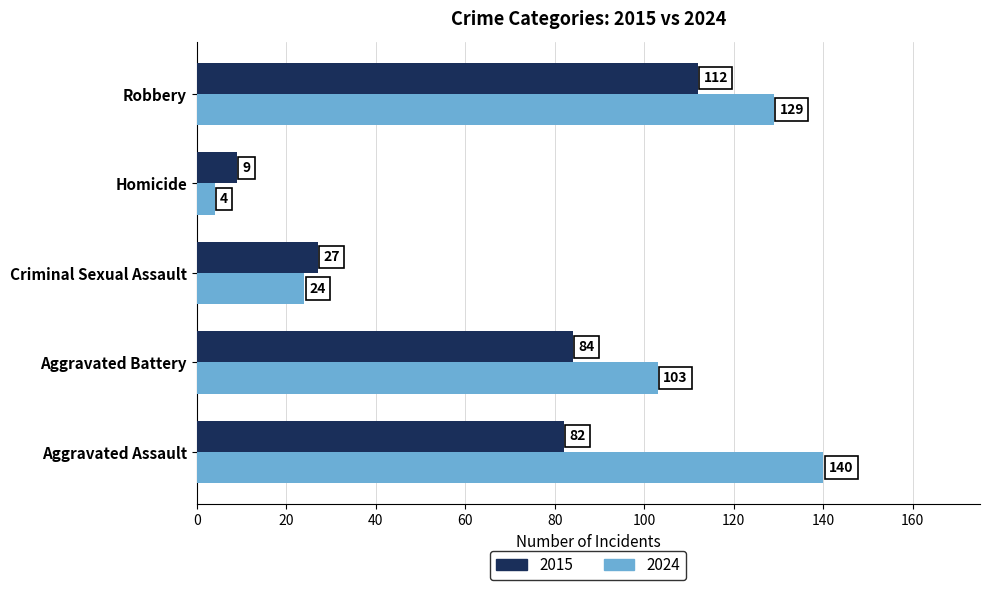

How many data points does each series have?

5